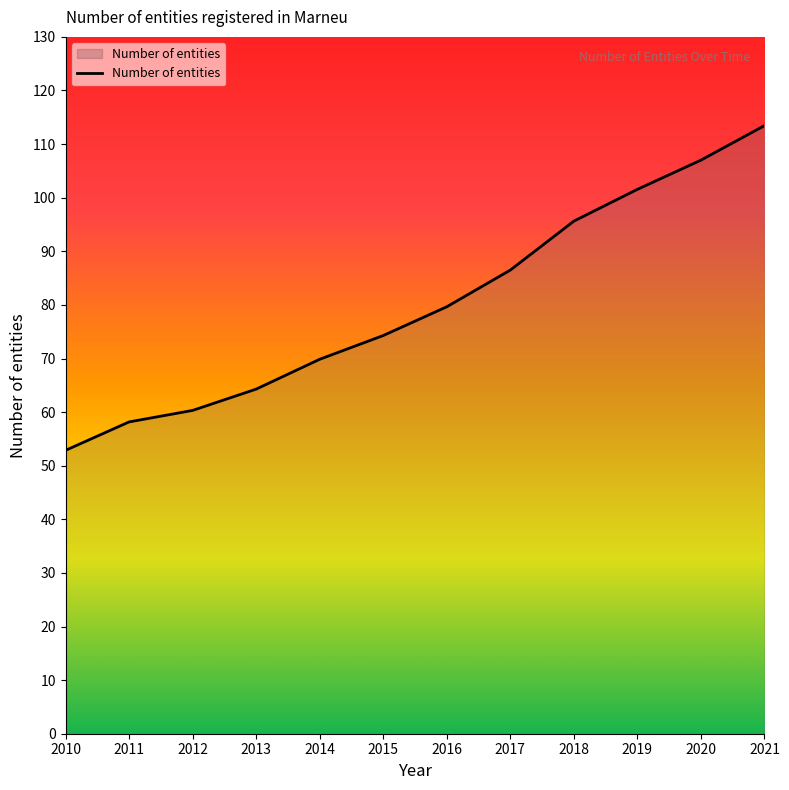

What is the difference between the values at 2015 and 2020?

32.7